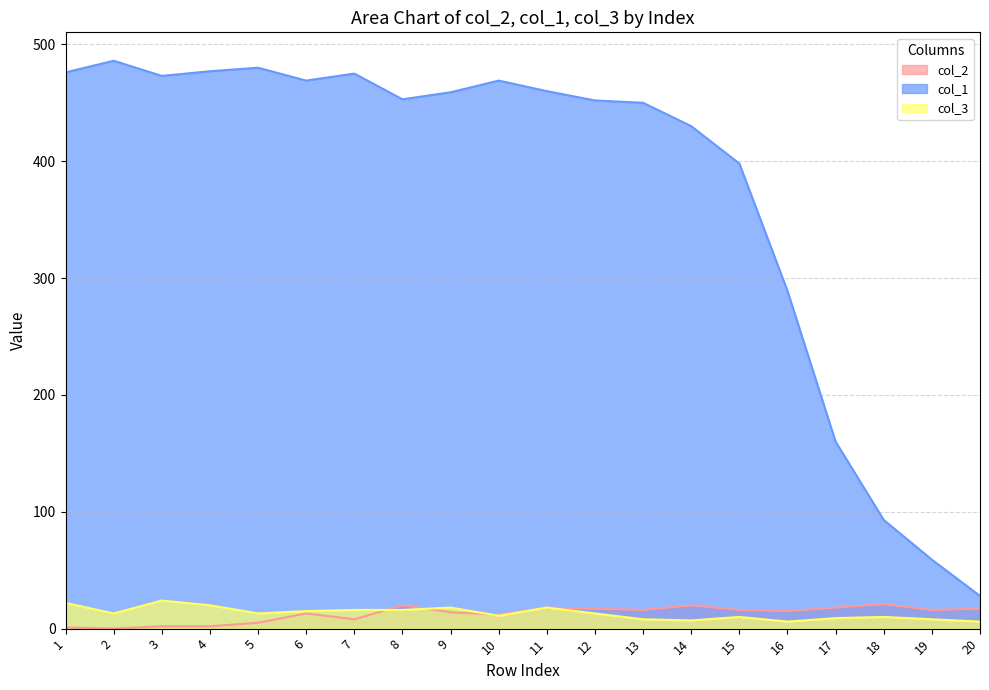

Where is the first local maximum for col_1?

2